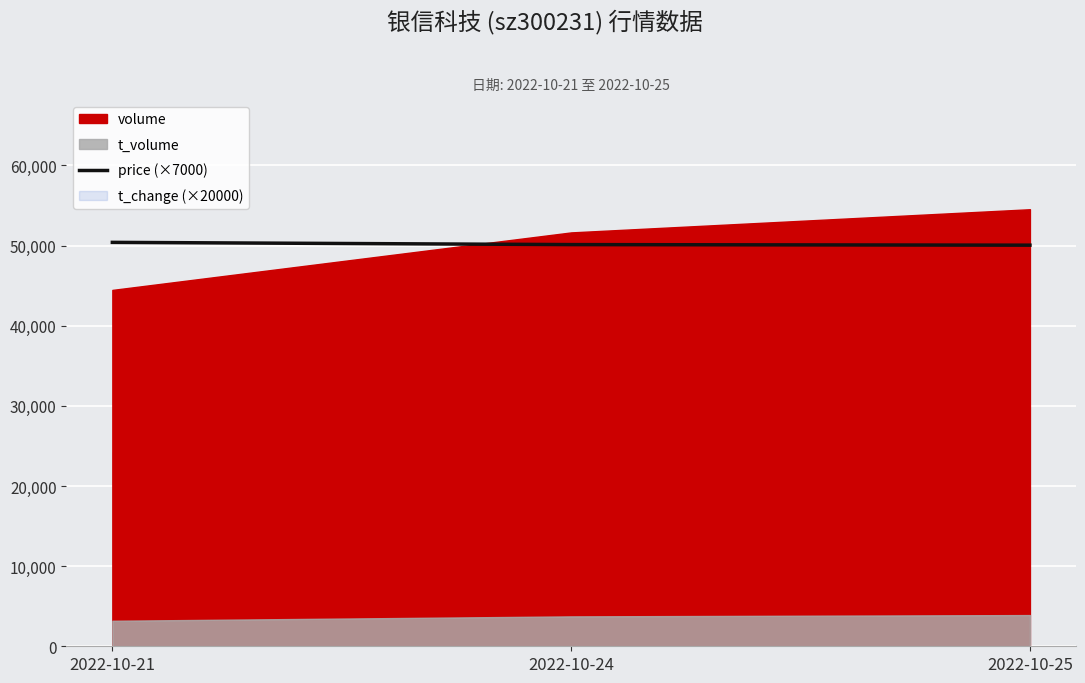

Read the value at 2022-10-24.

50120